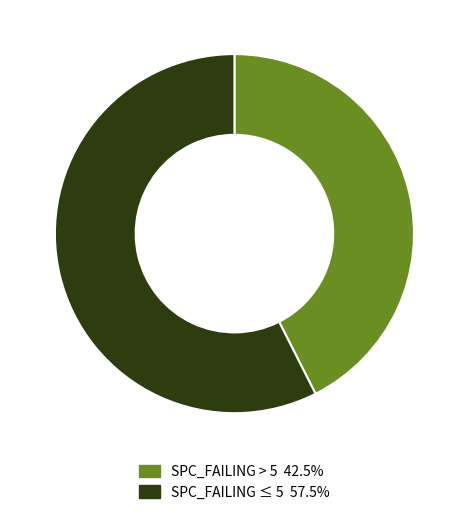

Is SPC_FAILING > 5 42.5% the majority of the pie?

No